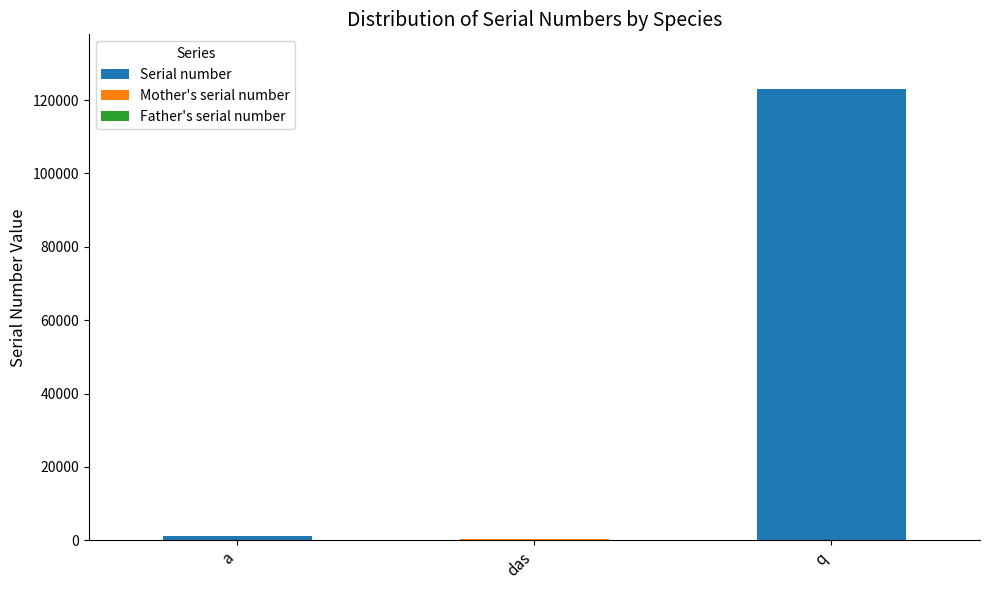

Count the number of categories in the chart.

3